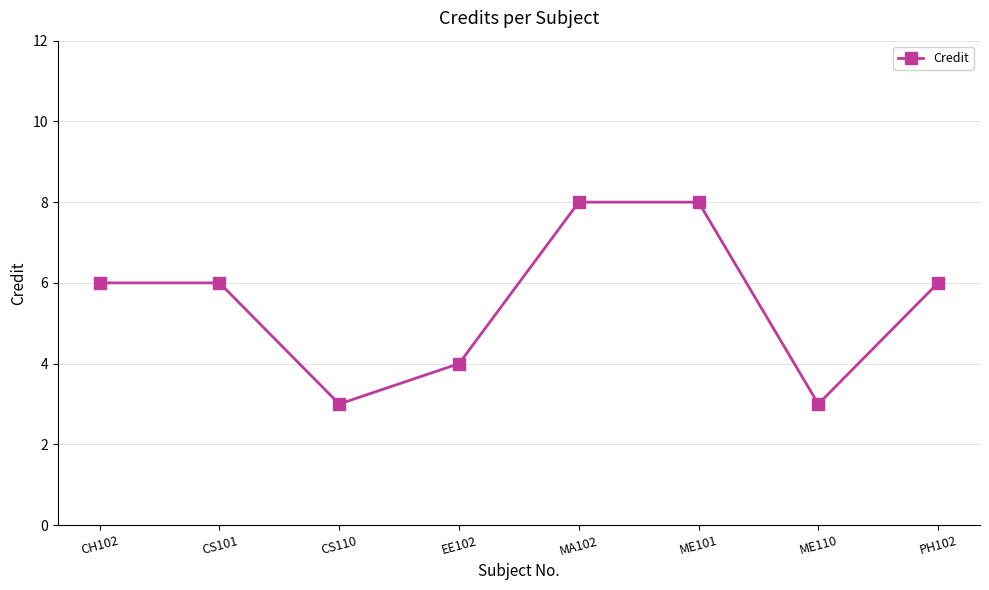

Does the chart display data point markers on the line(s)?

Yes